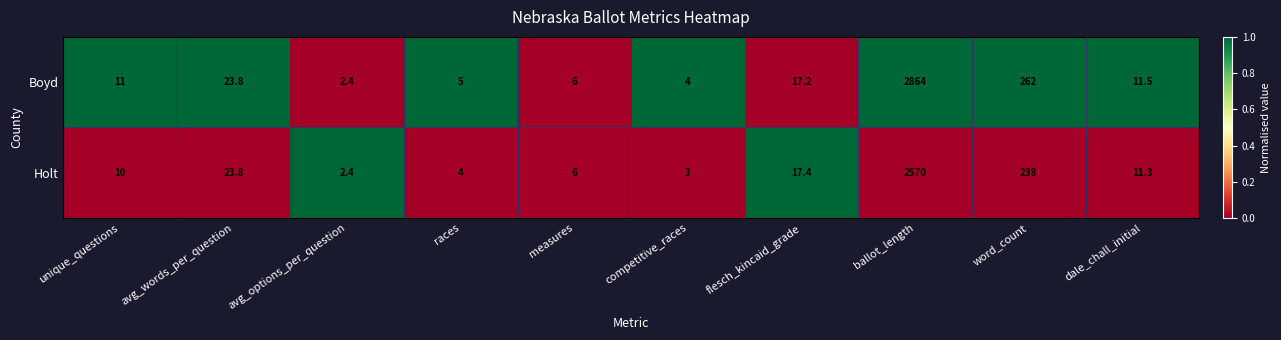

What is the difference between the maximum and second lowest values in the Holt series?

2567.0